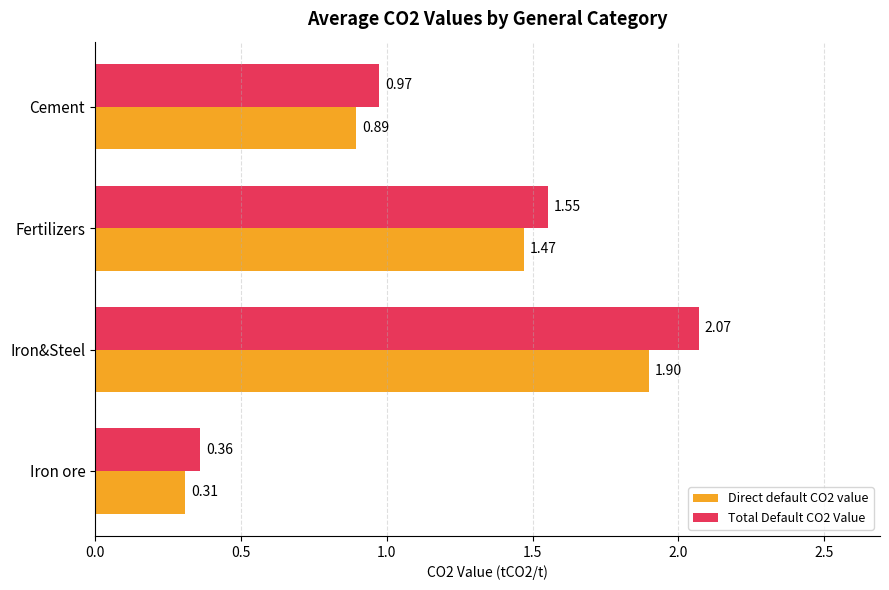

List the series in order of their peak value, highest first.

Total Default CO2 Value, Direct default CO2 value